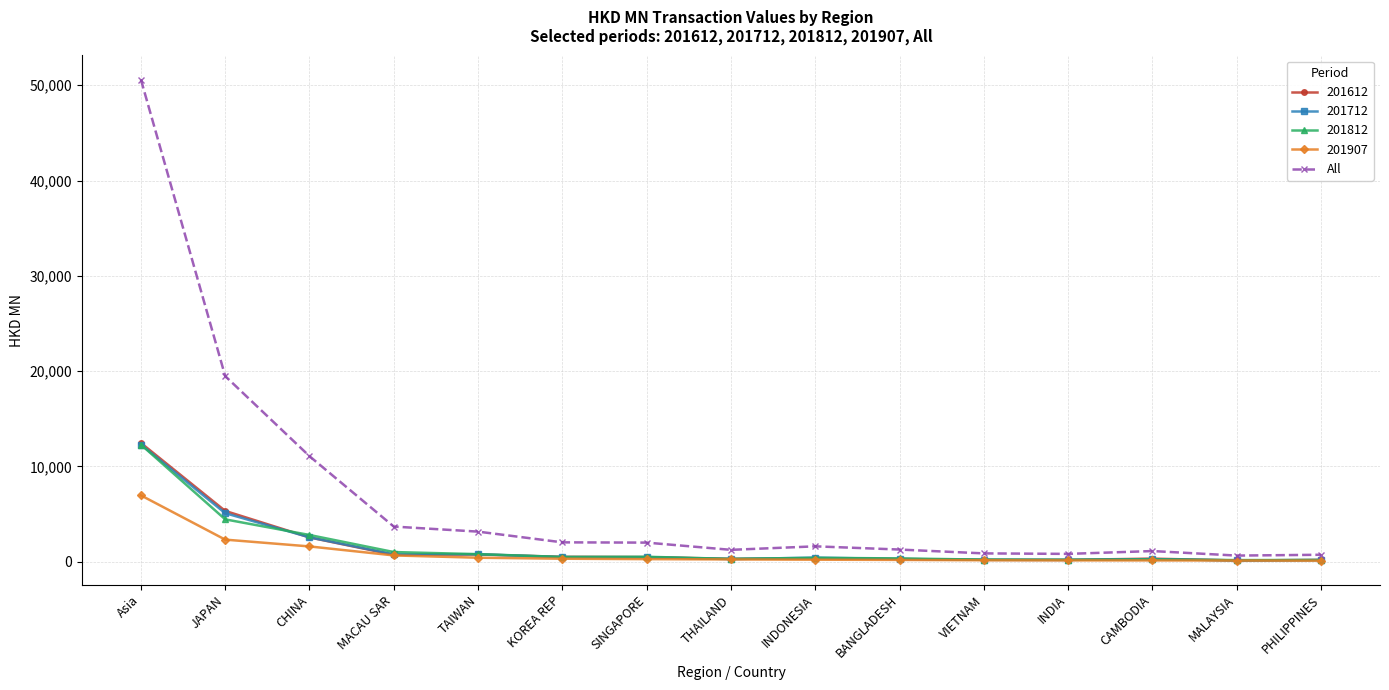

Which series has the widest spread of values?

All